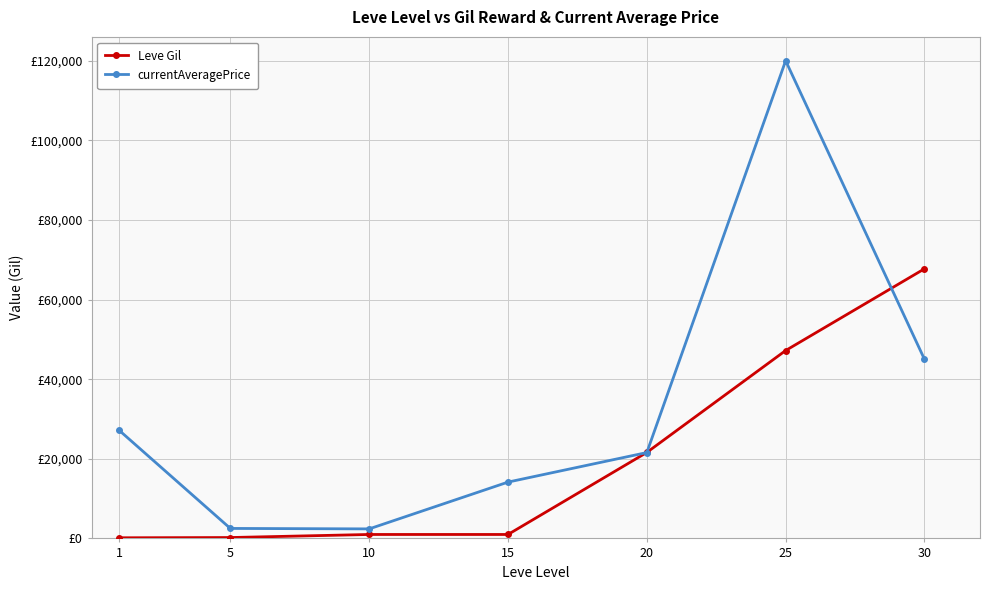

How many times do Leve Gil and currentAveragePrice cross each other?

3